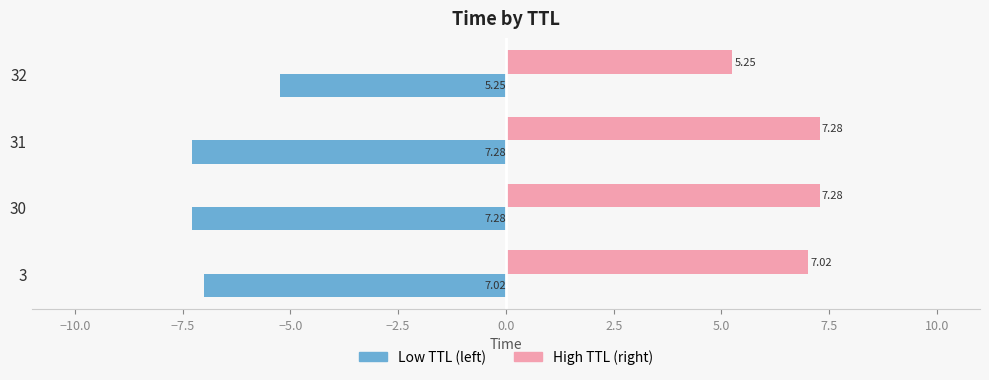

How many data points does each series have?

4